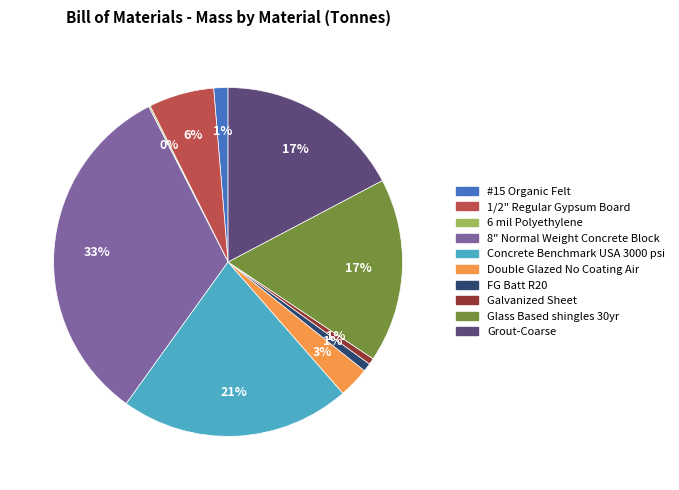

What percentage is the 8" Normal Weight Concrete Block slice, to the nearest percent?

33%